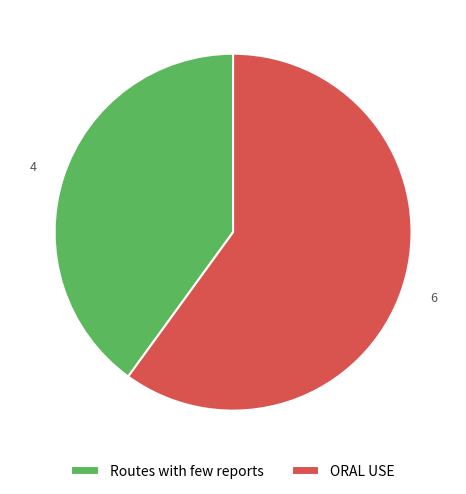

Which slice represents more than half of the pie?

ORAL USE